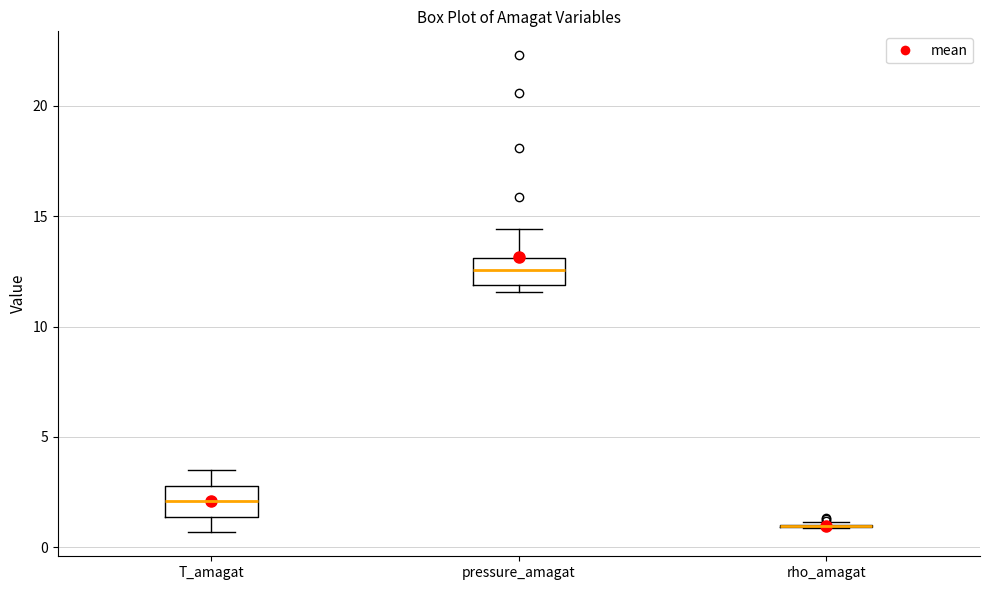

Reading left to right, read every box against the y-axis: the position of its median line, the range the box covers, and the ends of its whiskers. The values are not printed on the chart, so give them approximately, as read against the axis.

T_amagat: median 2.0, box 1.5 to 3.0, whiskers 0.5 to 3.5
pressure_amagat: median 12.5, box 12.0 to 13.0, whiskers 11.5 to 14.5
rho_amagat: box collapsed to a line at 1.0, whiskers 1.0 to 1.0